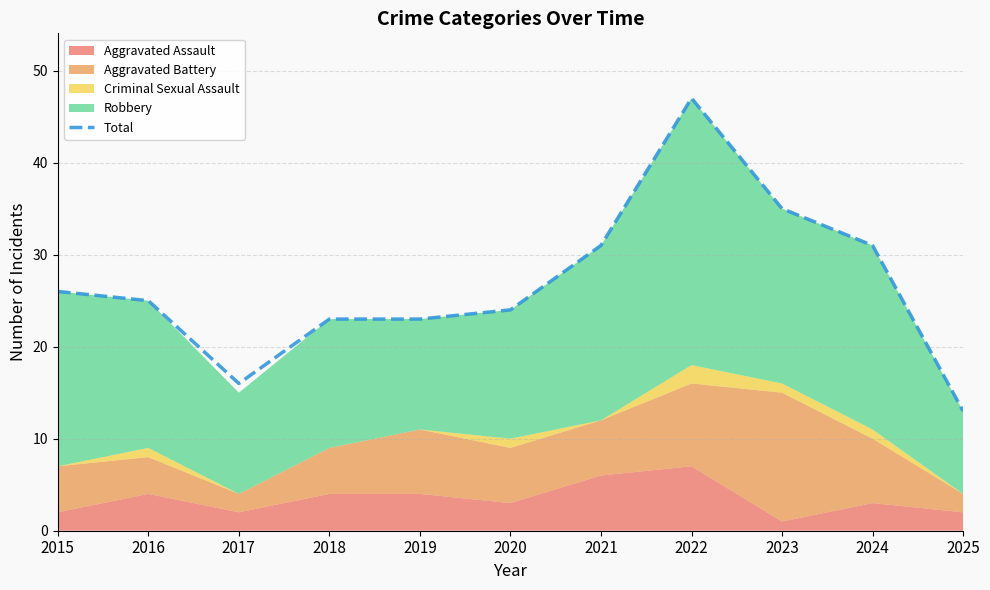

Where is the first local maximum?

2022